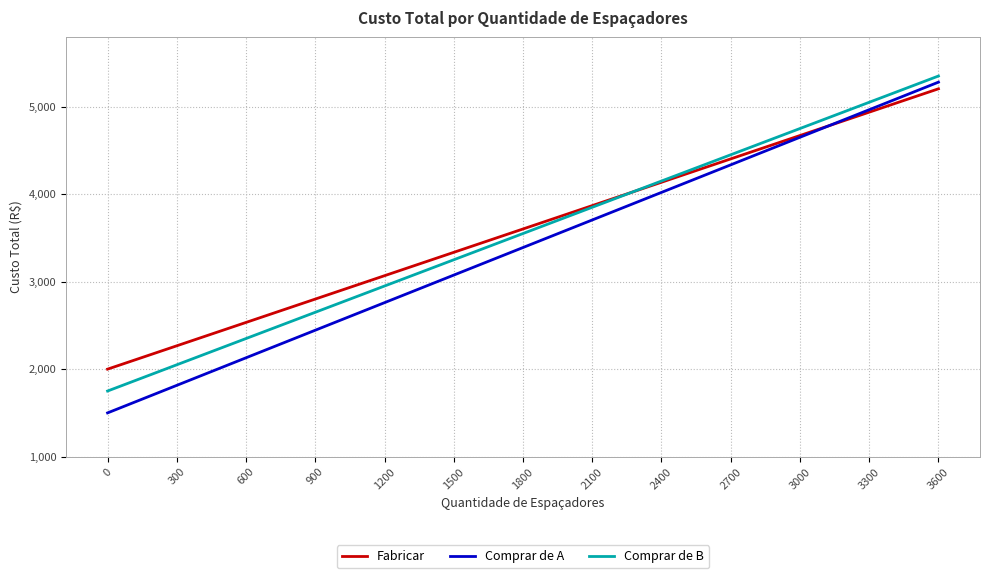

What is the difference between the maximum and minimum values in the Fabricar series?

3204